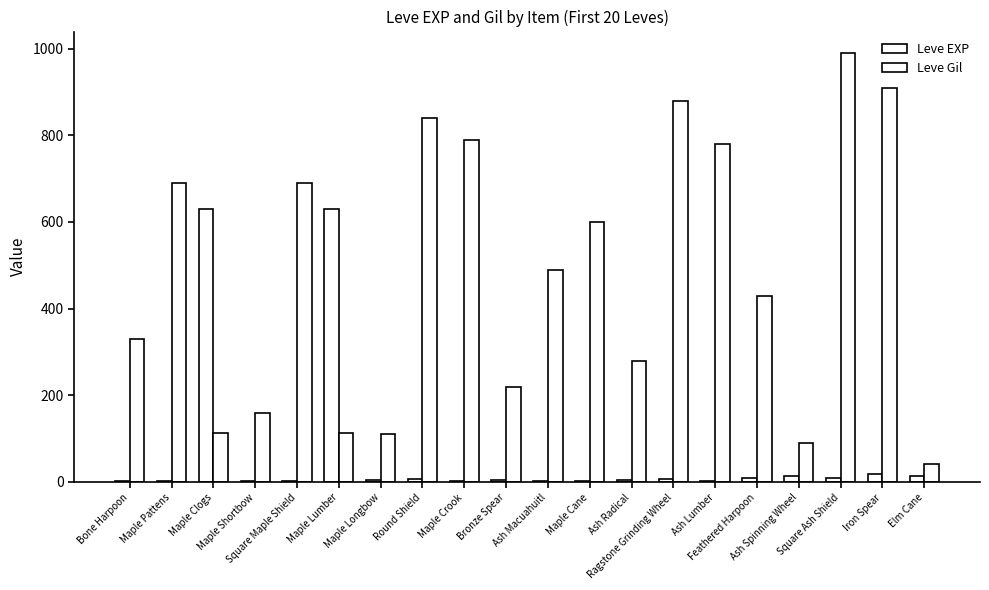

Is it true that Leve Gil equals 113 at Maple Lumber?

True